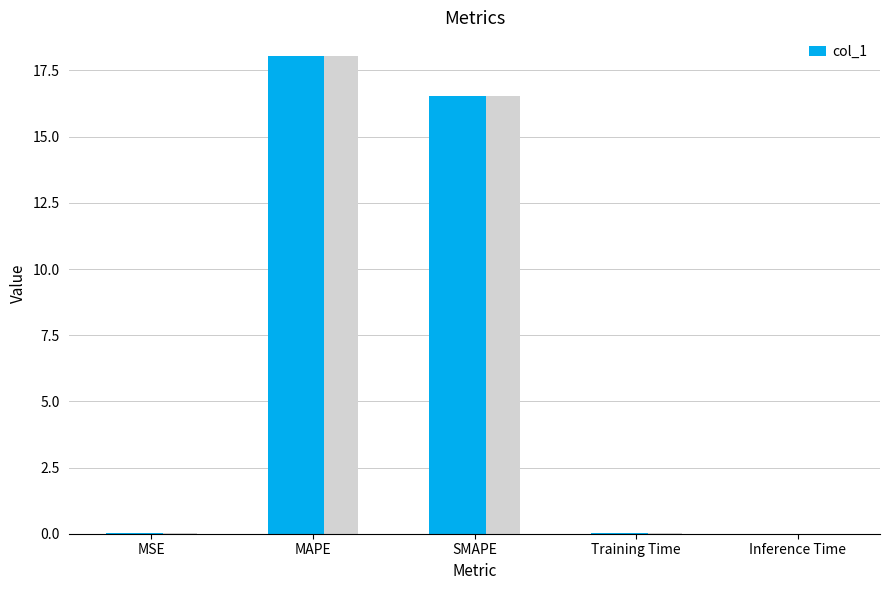

How many categories are shown in the chart?

5